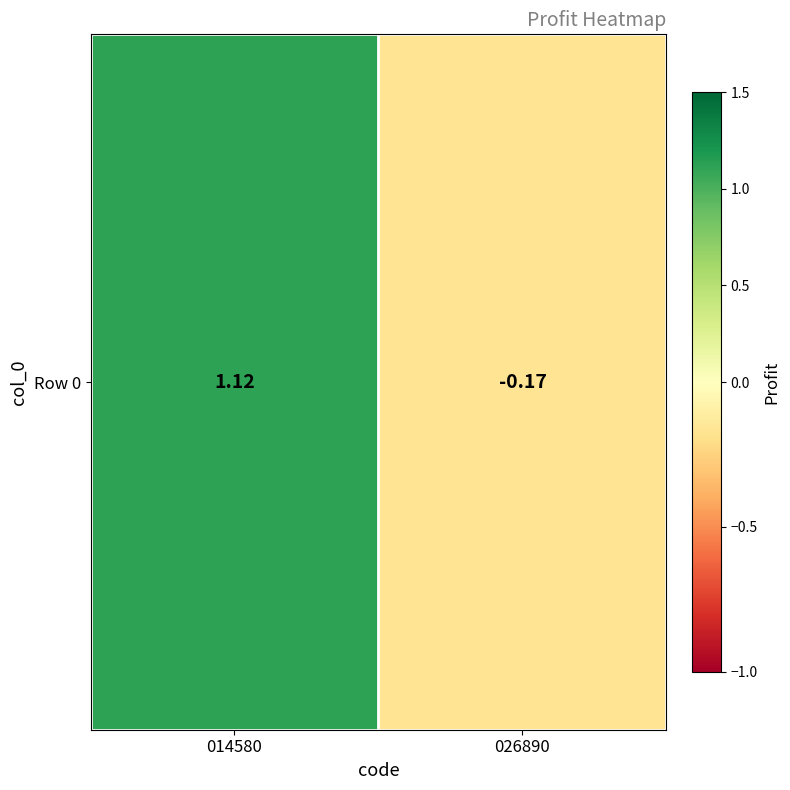

How many data points are above 1?

1